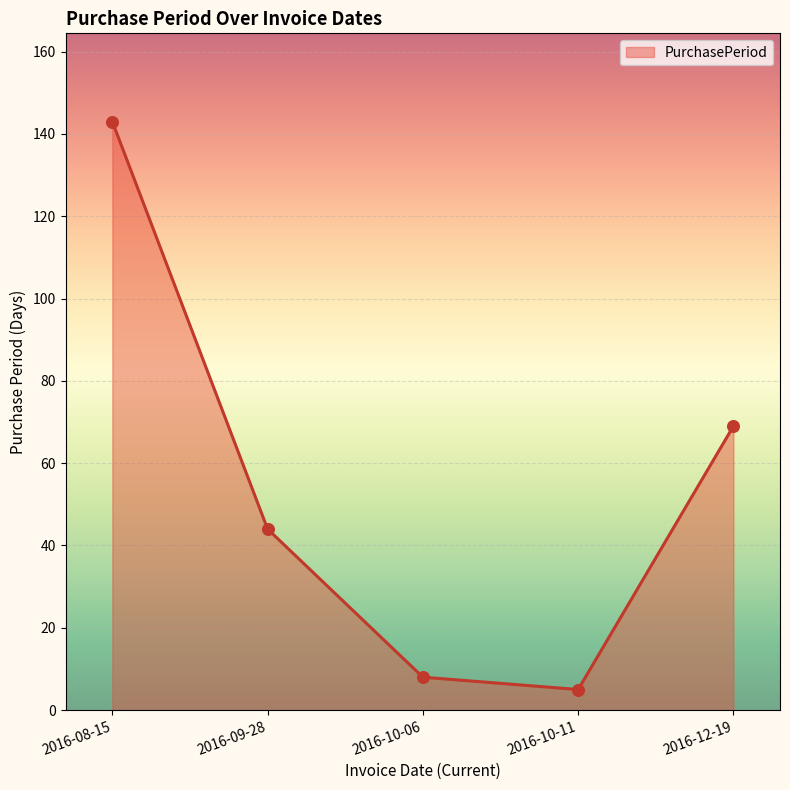

What is the change in value from 2016-08-15 to 2016-10-11?

-138